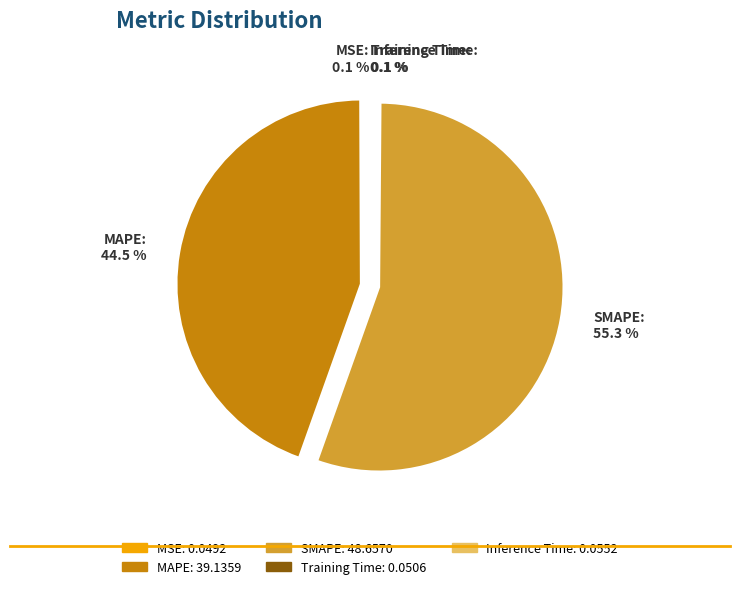

Is there any slice that represents more than half of the pie?

Yes